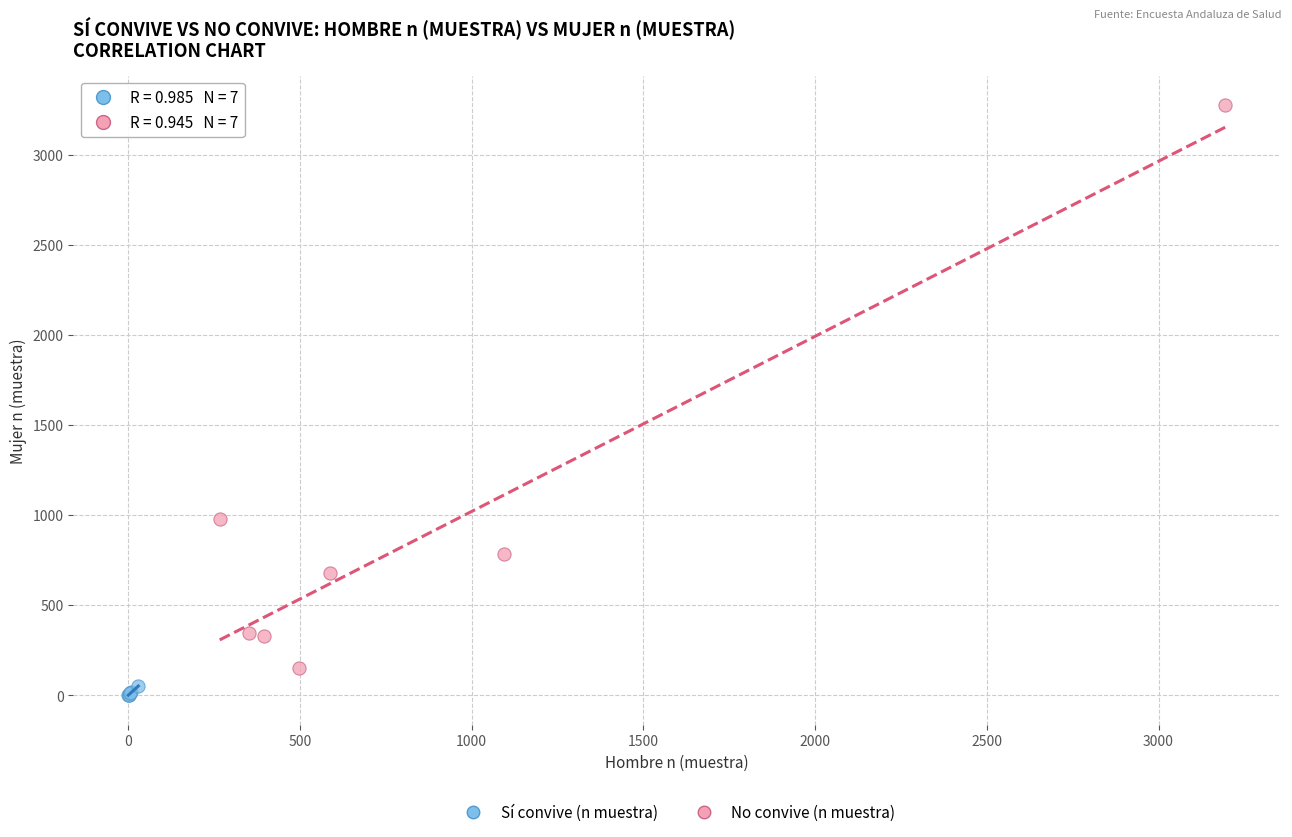

Which series reaches the minimum Y coordinate?

Sí convive (n muestra)